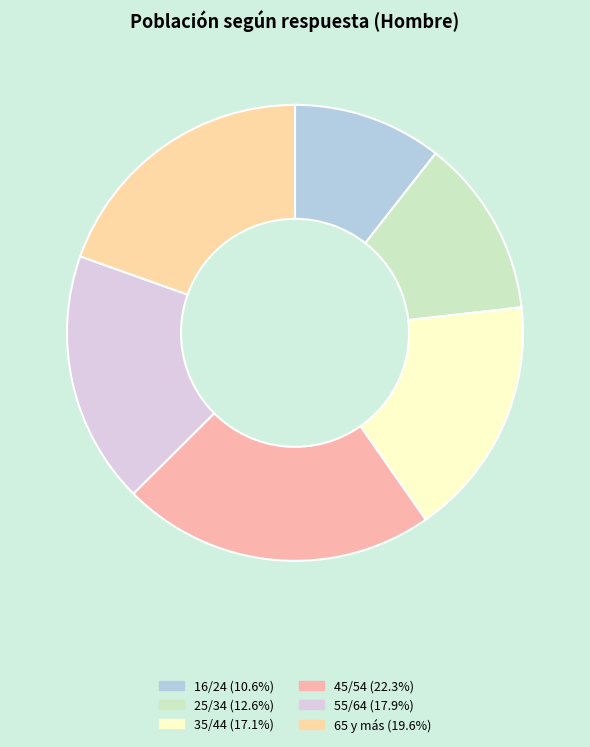

Count the number of slices in the pie.

6